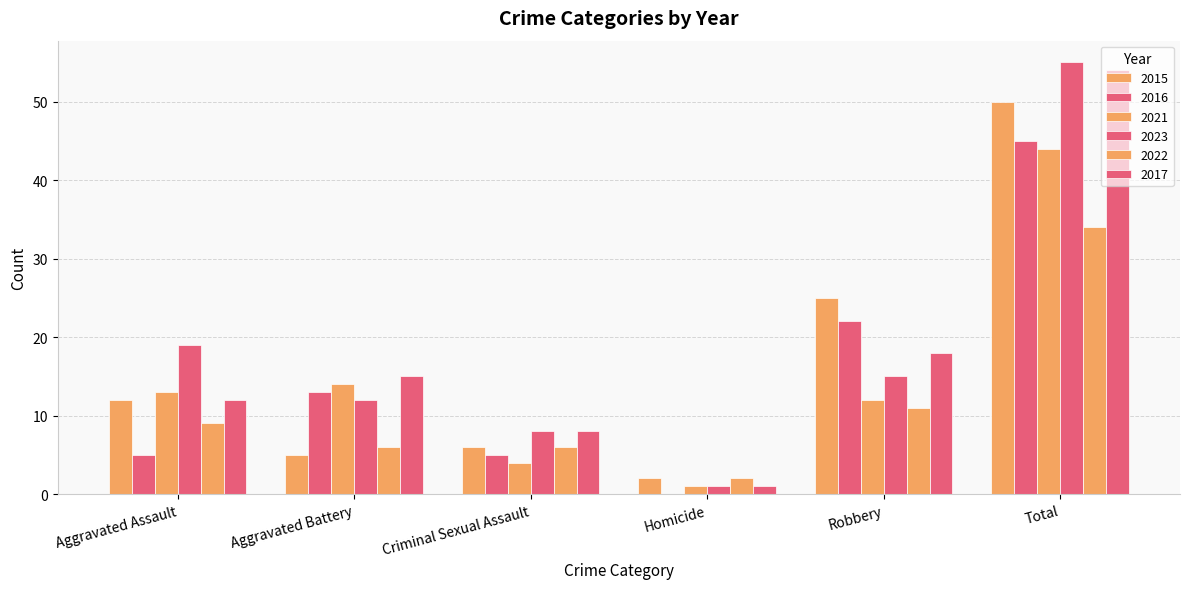

How many categories are shown in the chart?

6